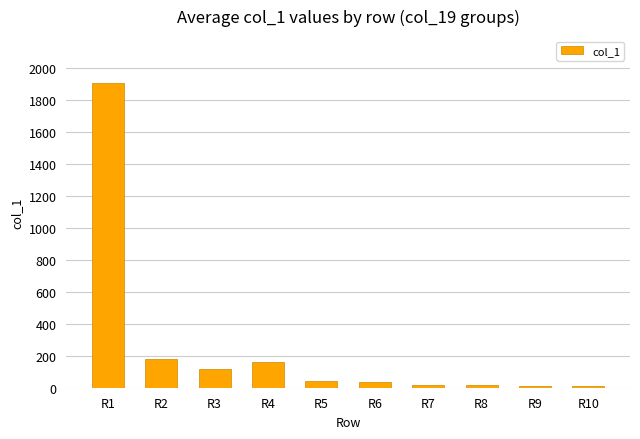

Is it true that the value at R1 is 2772?

False